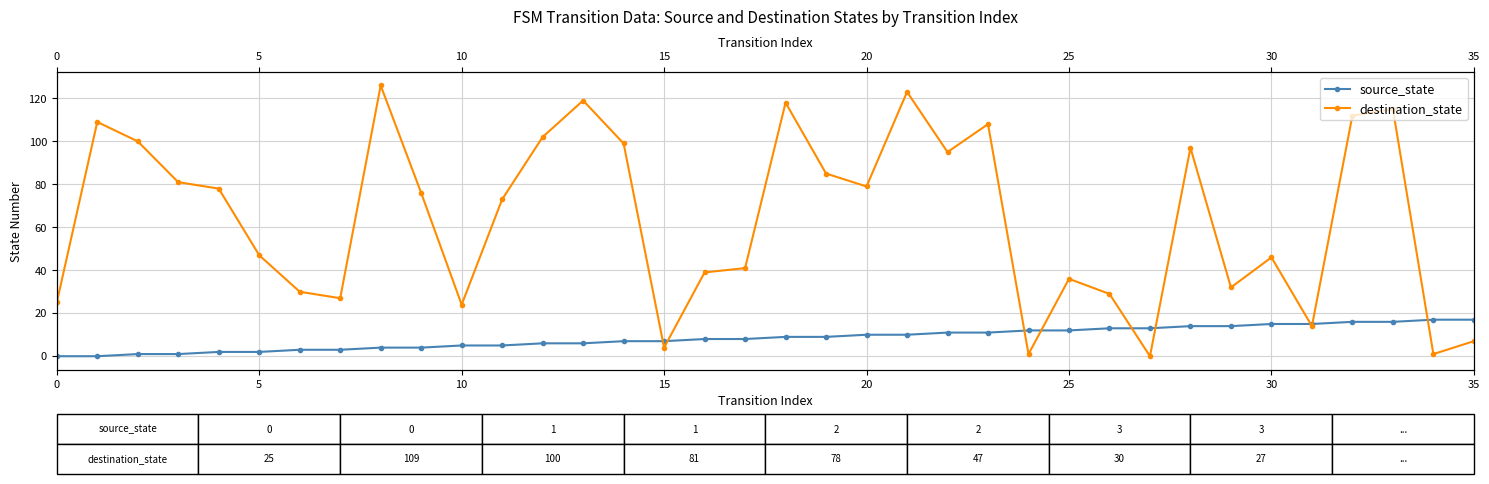

Reading right to left, list all the values displayed in this chart.

source_state: 17	17	16	16	15	15	14	14	13	13	12	12	11	11	10	10	9	9	8	8	7	7	6	6	5	5	4	4	3	3	2	2	1	1	0	0
destination_state: 7	1	115	112	14	46	32	97	0	29	36	1	108	95	123	79	85	118	41	39	4	99	119	102	73	24	76	126	27	30	47	78	81	100	109	25